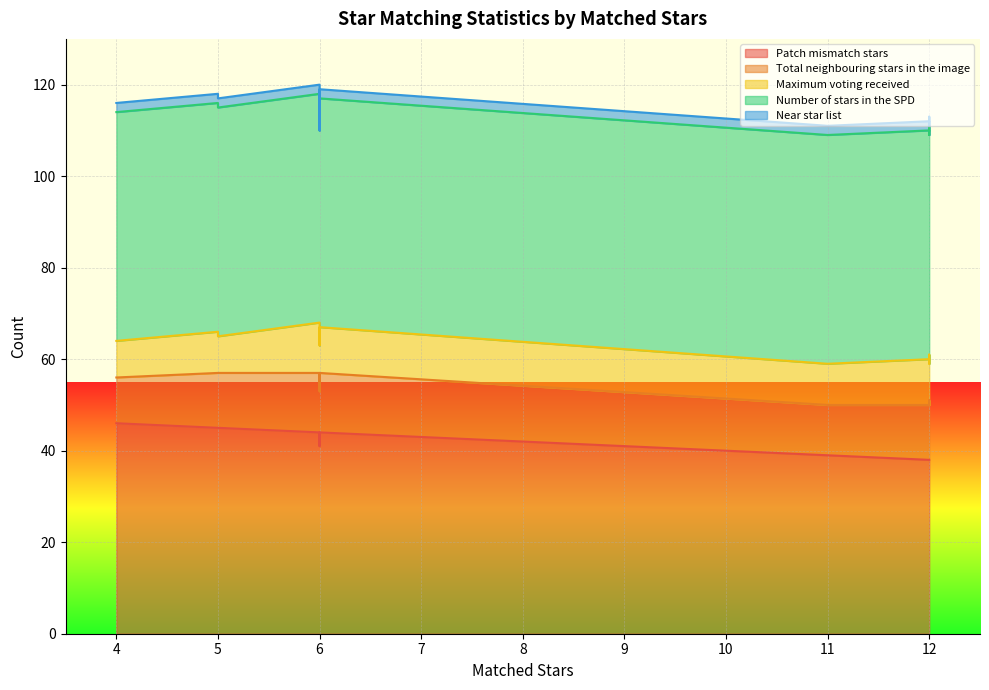

Between 6 and 4, which series saw the biggest shift?

Total neighbouring stars in the image